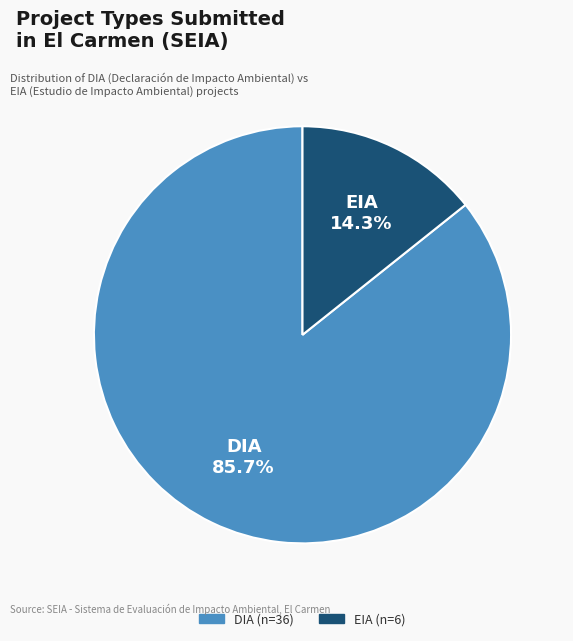

Rank the categories by value from lowest to highest.

EIA, DIA